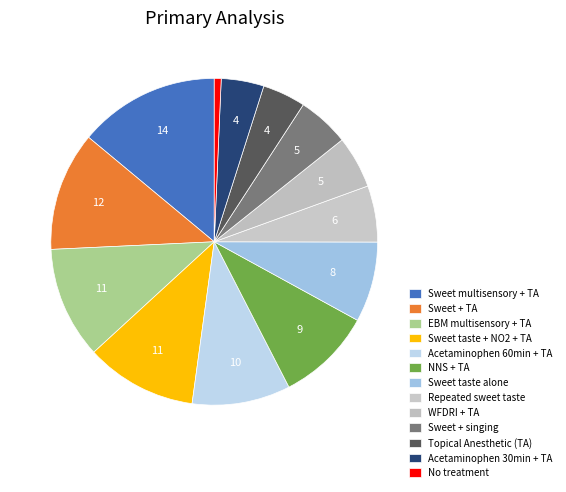

Count the number of slices in the pie.

13